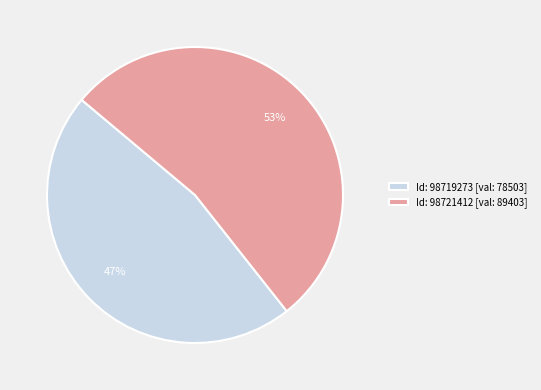

True or false: Id: 98721412 [val: 89403] accounts for 53% of the total.

True